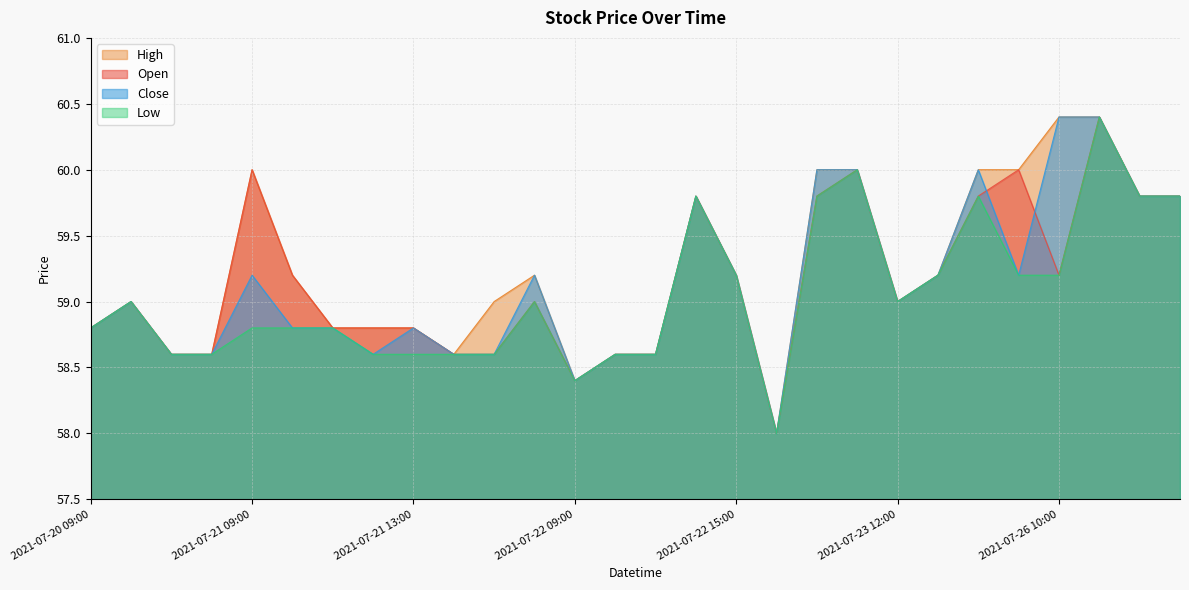

What is the difference between the maximum and minimum values in the High series?

2.4